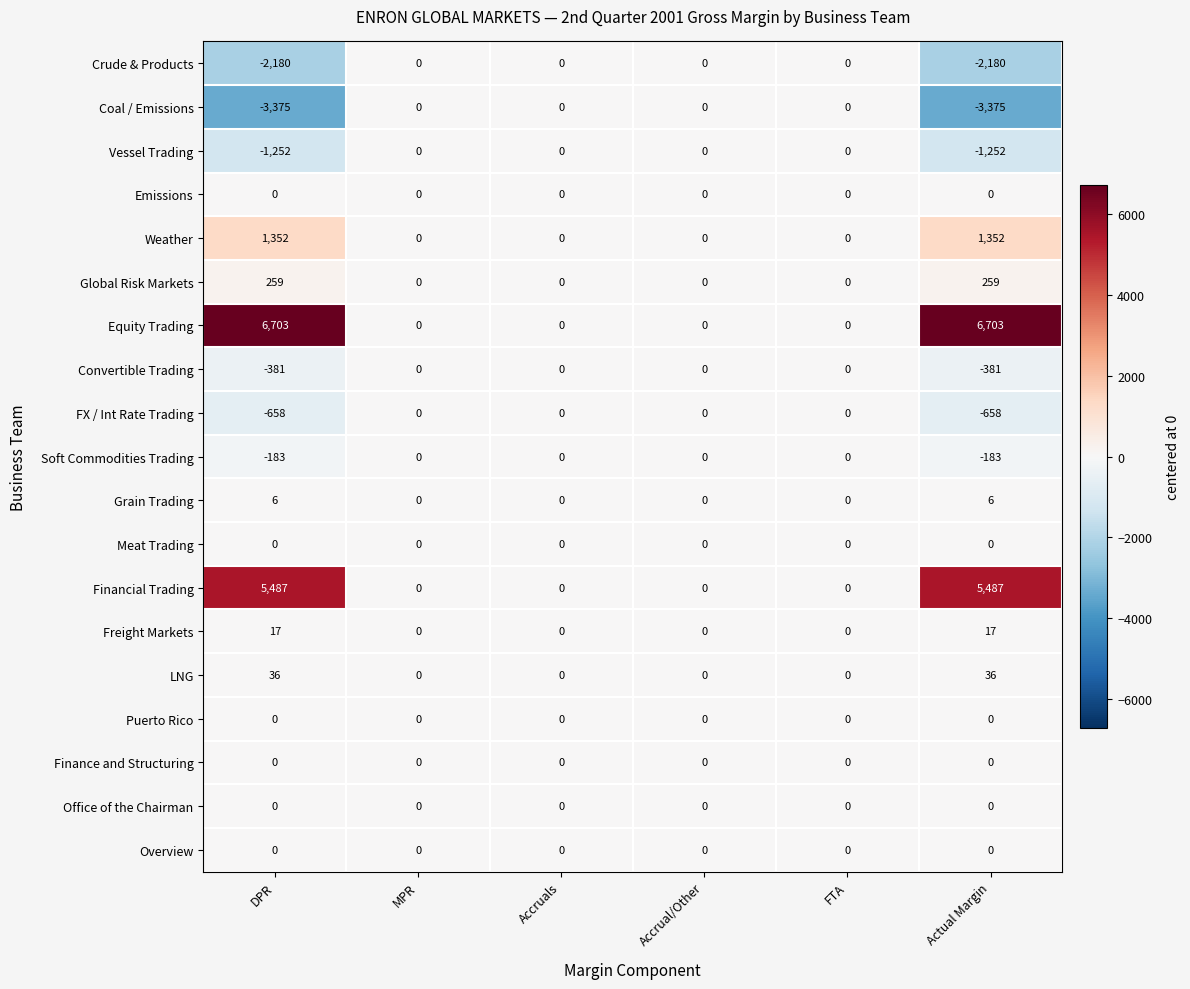

What is the sum of all Weather values?

2704